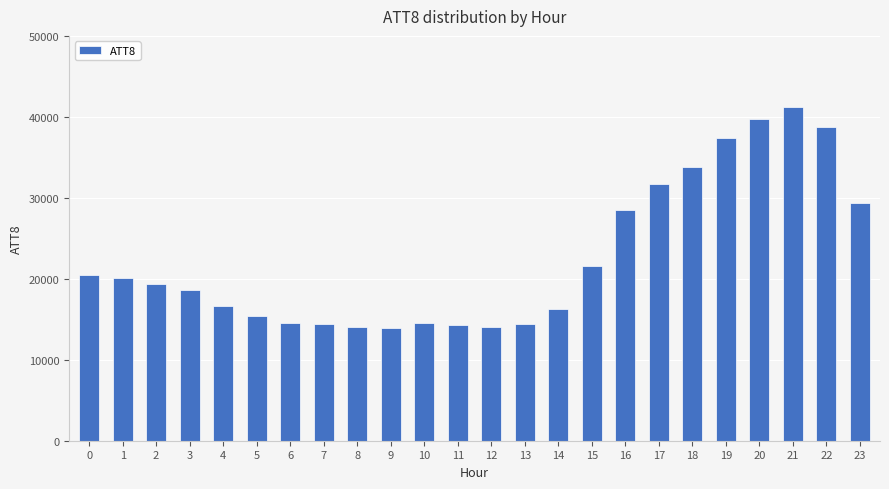

The chart shows a value of 14300 at 11. True or false?

True